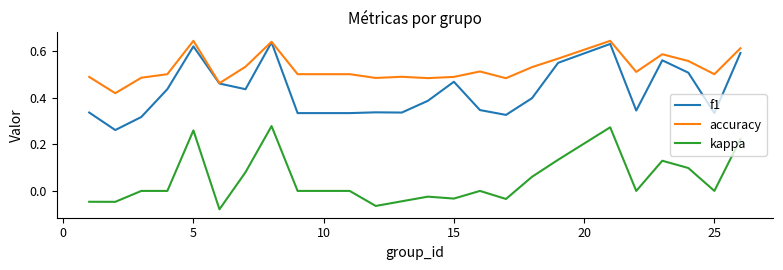

True or false: accuracy and kappa cross at least once.

False